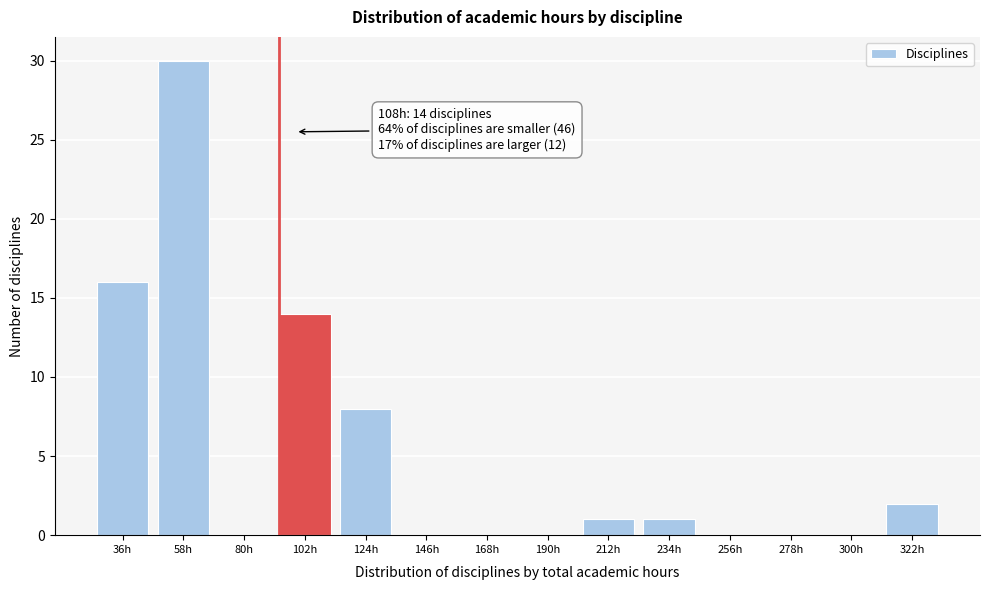

Reading left to right, list all the values displayed in this chart.

36h=16	58h=30	80h=0	102h=14	124h=8	146h=0	168h=0	190h=0	212h=1	234h=1	256h=0	278h=0	300h=0	322h=2